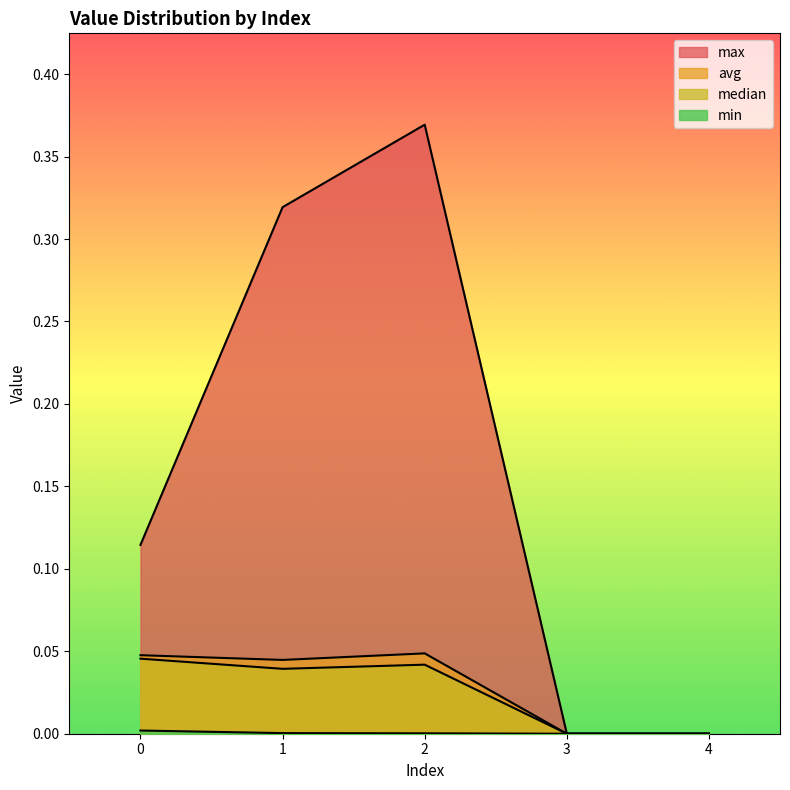

How many interior local peaks does the avg series have?

1